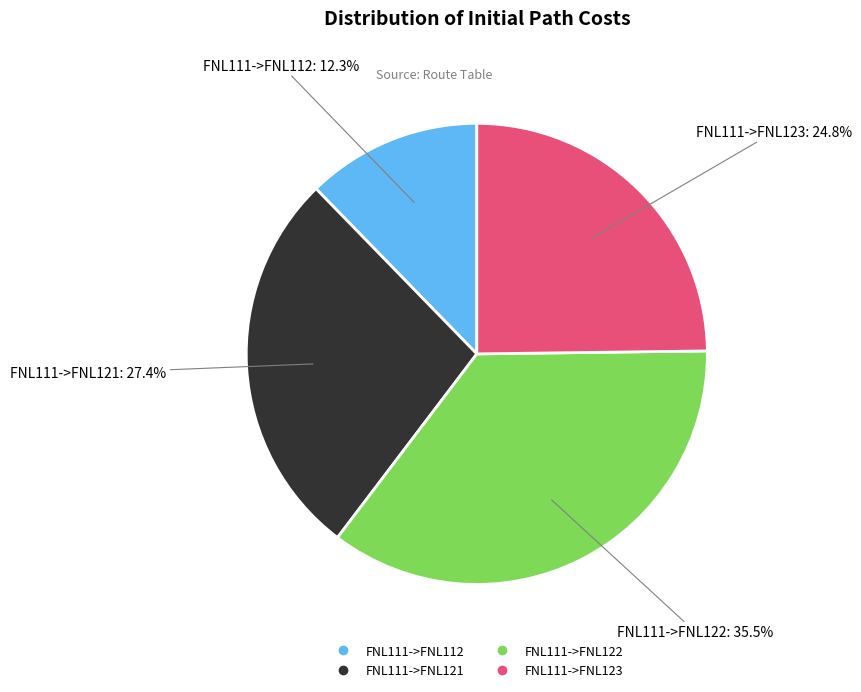

Does FNL111->FNL122 represent more than half of the total?

No